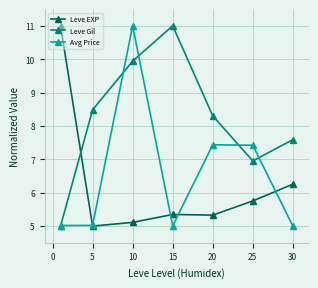

At how many categories does at least one series exceed 8?

5